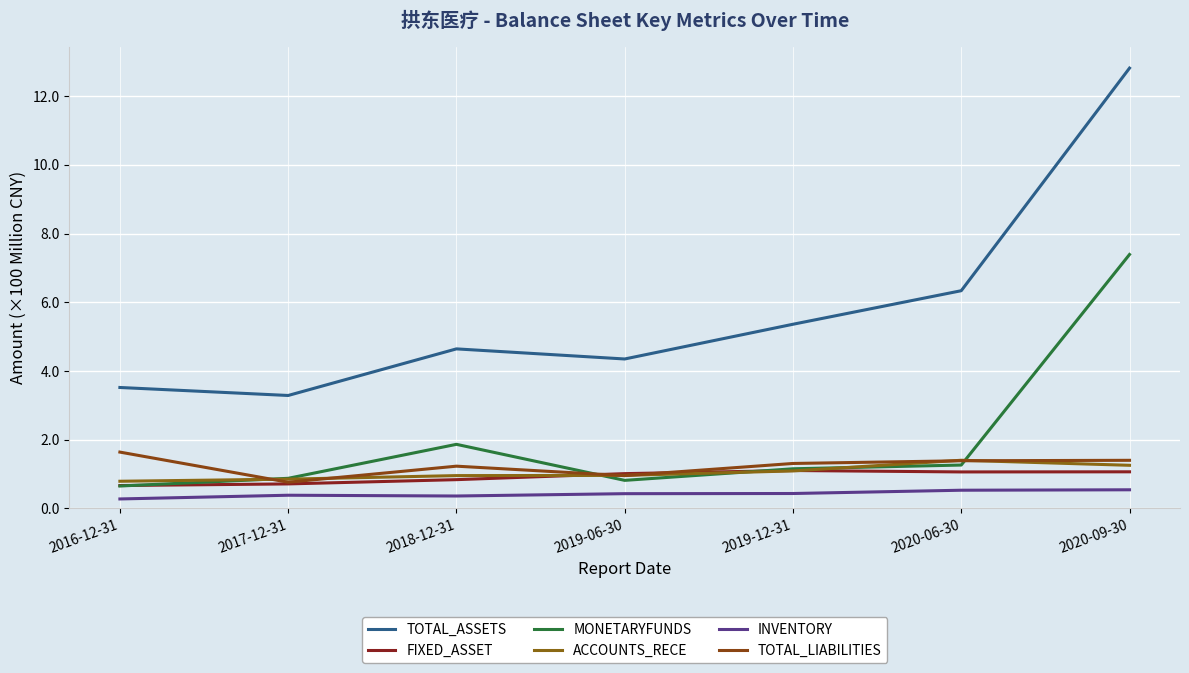

Which has a higher value, 2019-06-30 or 2017-12-31?

2019-06-30